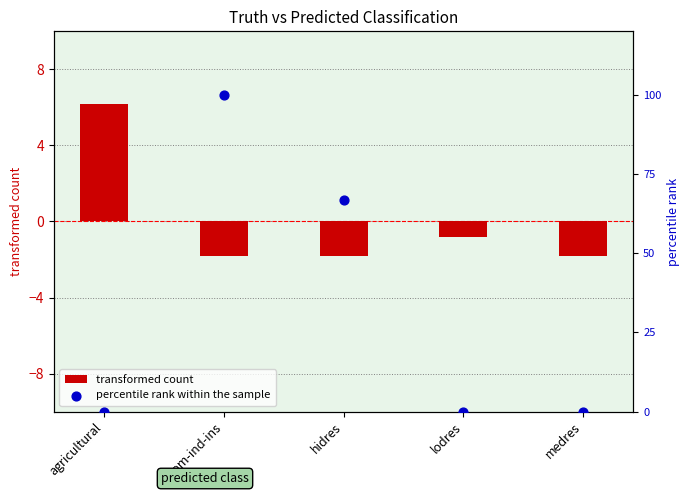

Which series has the largest total across all categories?

percentile rank within the sample